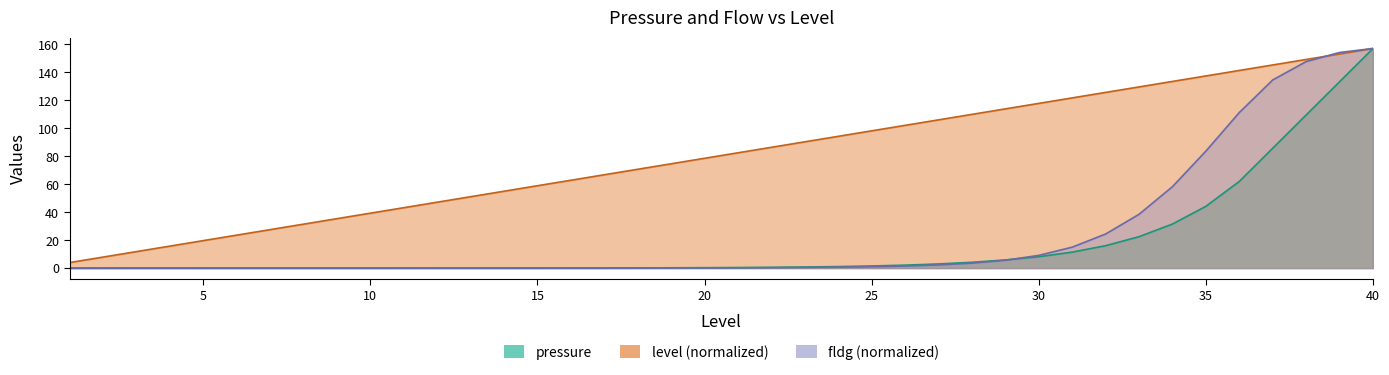

True or false: level has a value of 51.1 at 13.

True